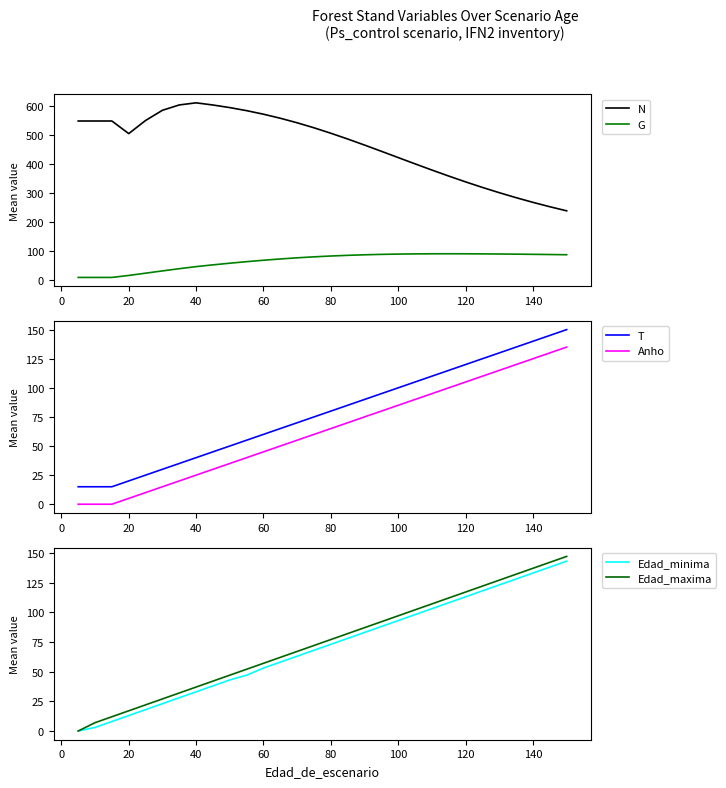

True or false: N and G cross at least once.

False